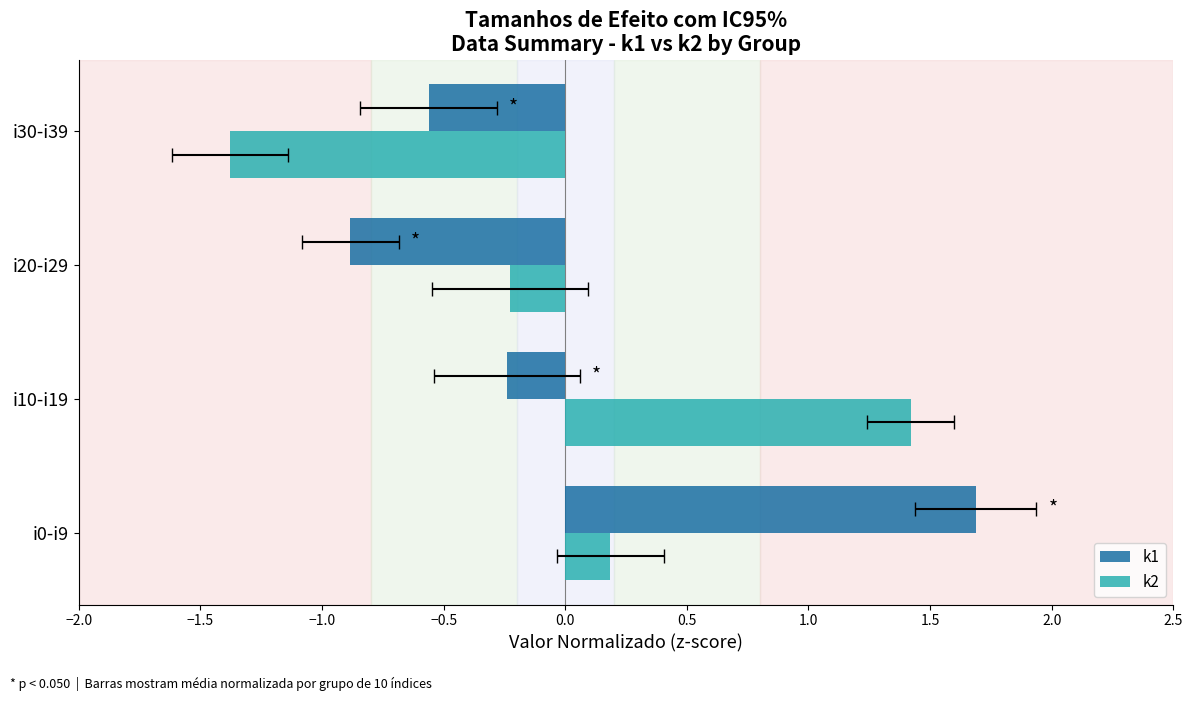

Rank the series at i0-i9 from lowest to highest value.

k2, k1